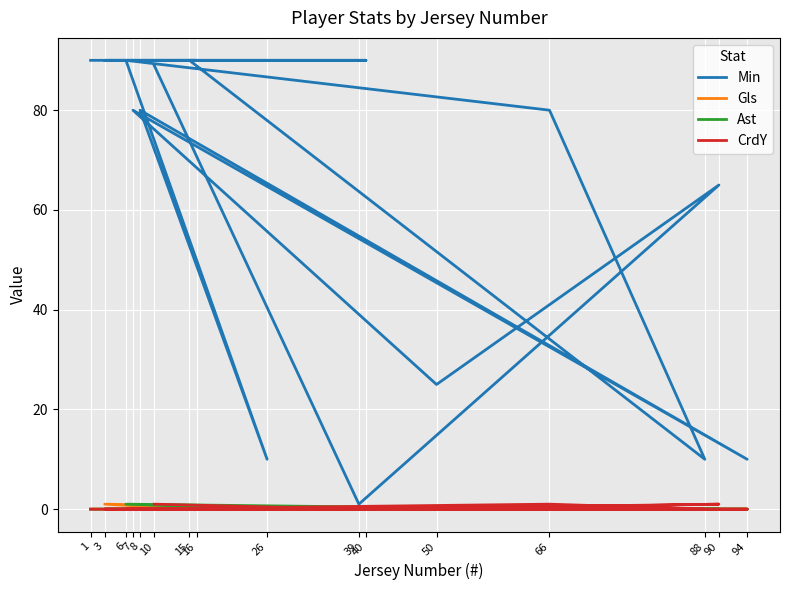

Which category has the highest value in the Ast series?

6